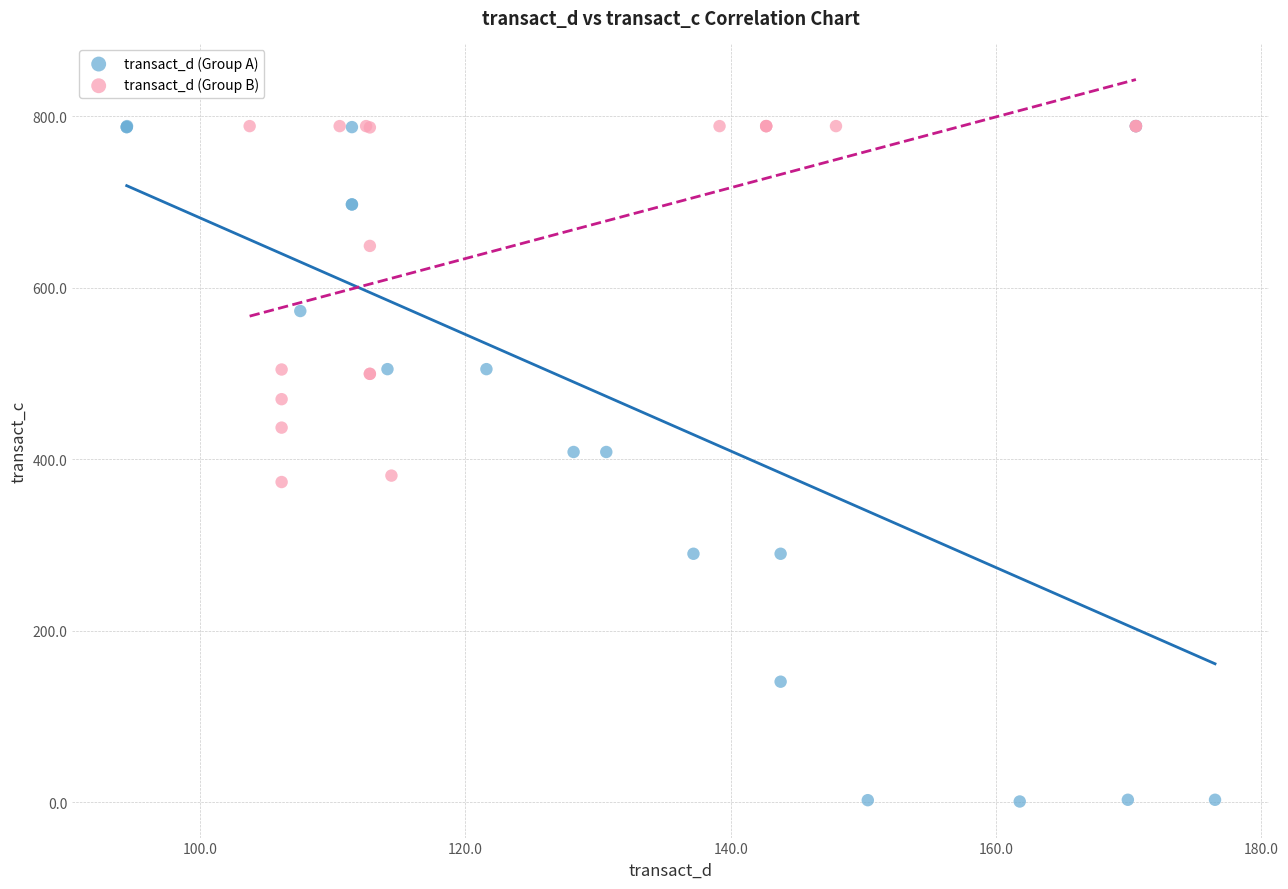

Which series has the largest Y range (max minus min)?

transact_d (Group A)